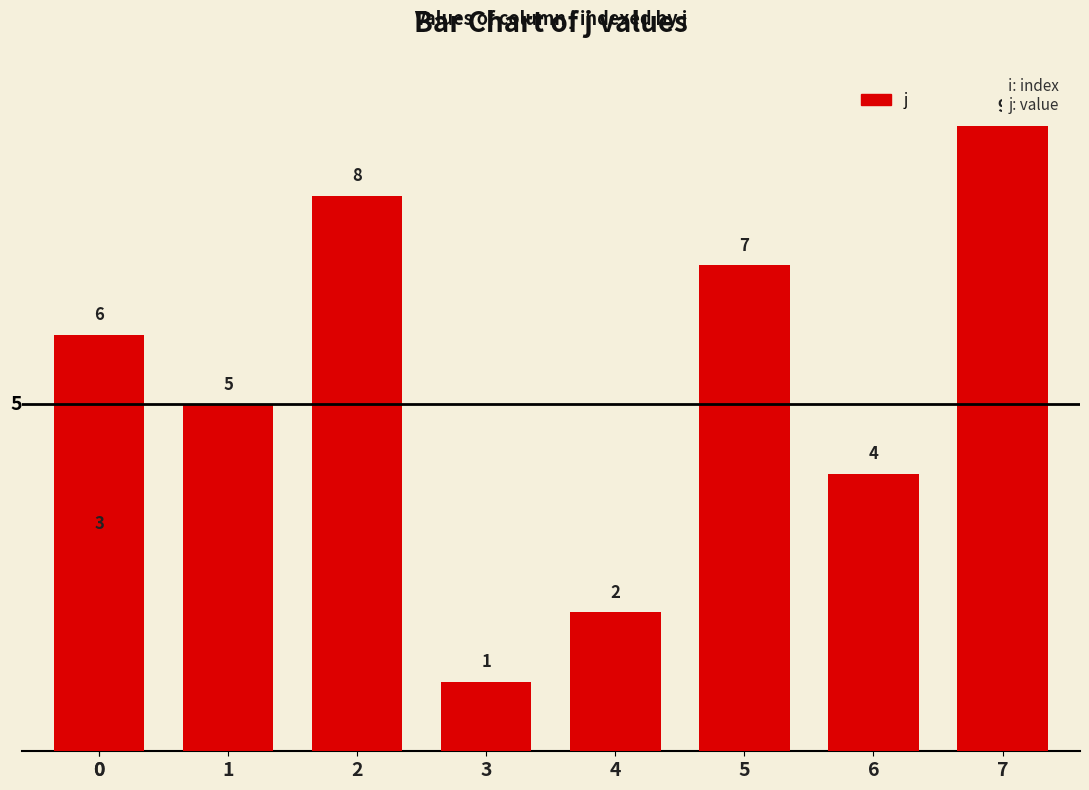

How many series are shown in this chart?

1